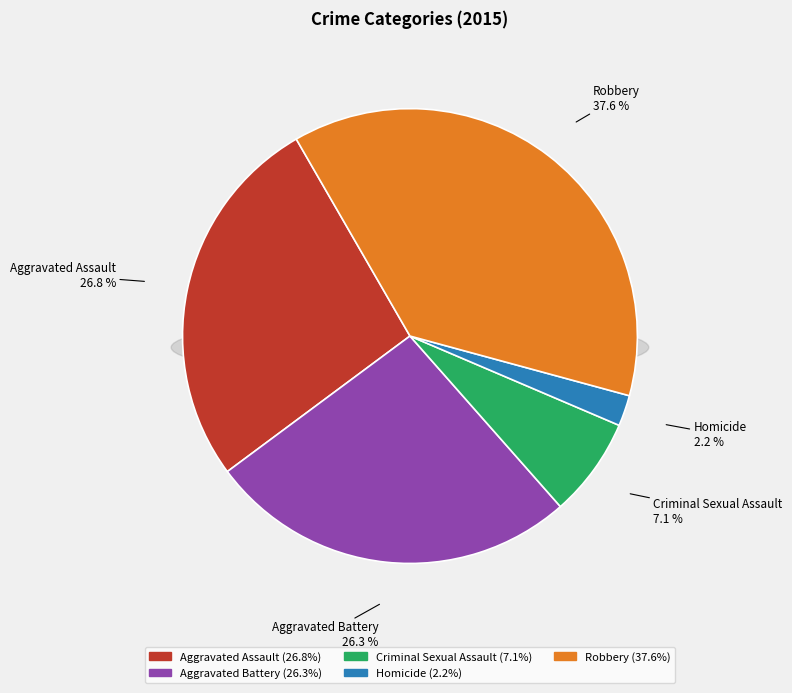

The Aggravated Assault slice represents 32% of the pie. True or false?

False